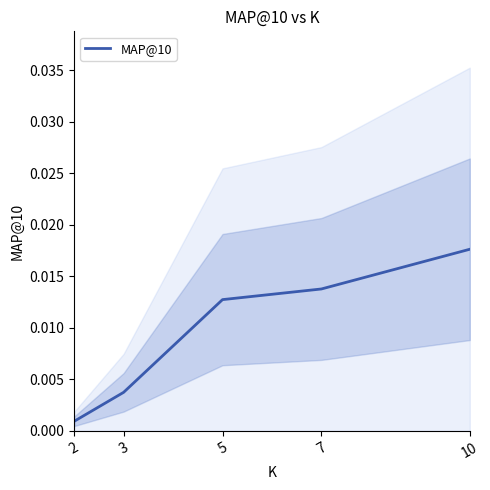

Which category has the highest value in the MAP@10 series?

10